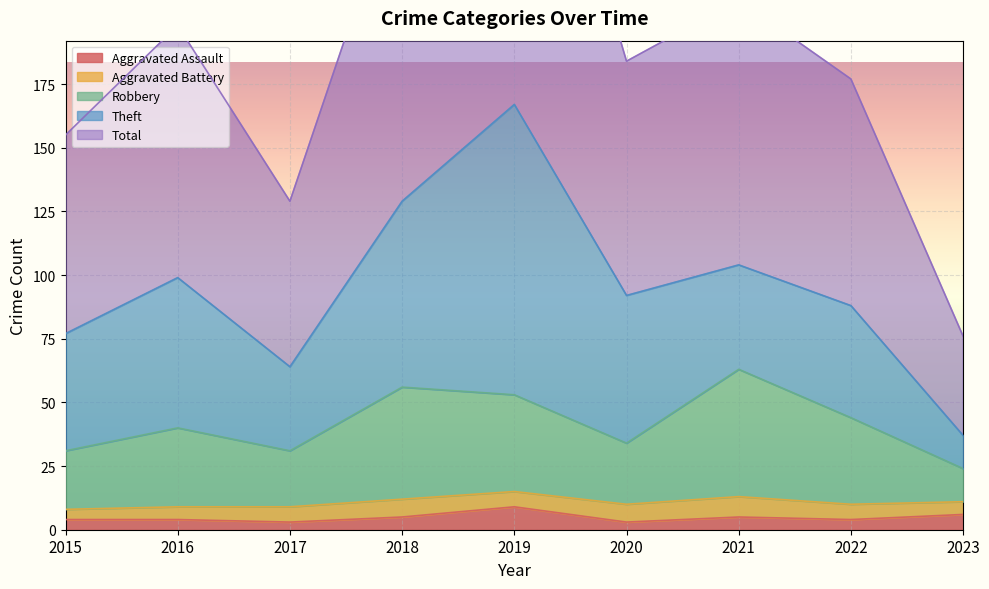

What is the highest value of the Aggravated Assault series?

9